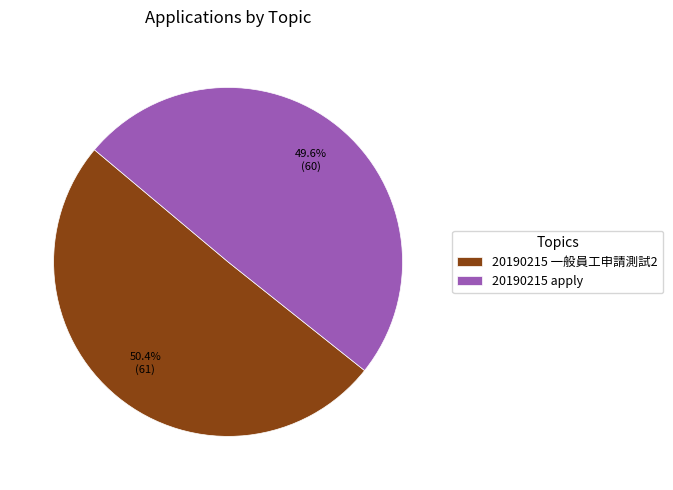

Which slice represents more than half of the pie?

20190215 一般員工申請測試2